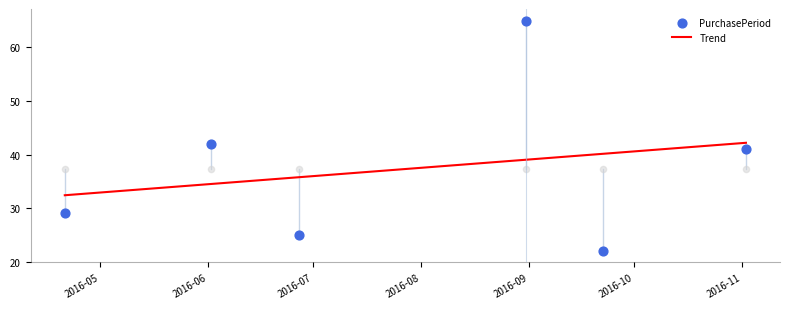

What is the change in value from 2016-04-21 to 2016-09-22?

-7